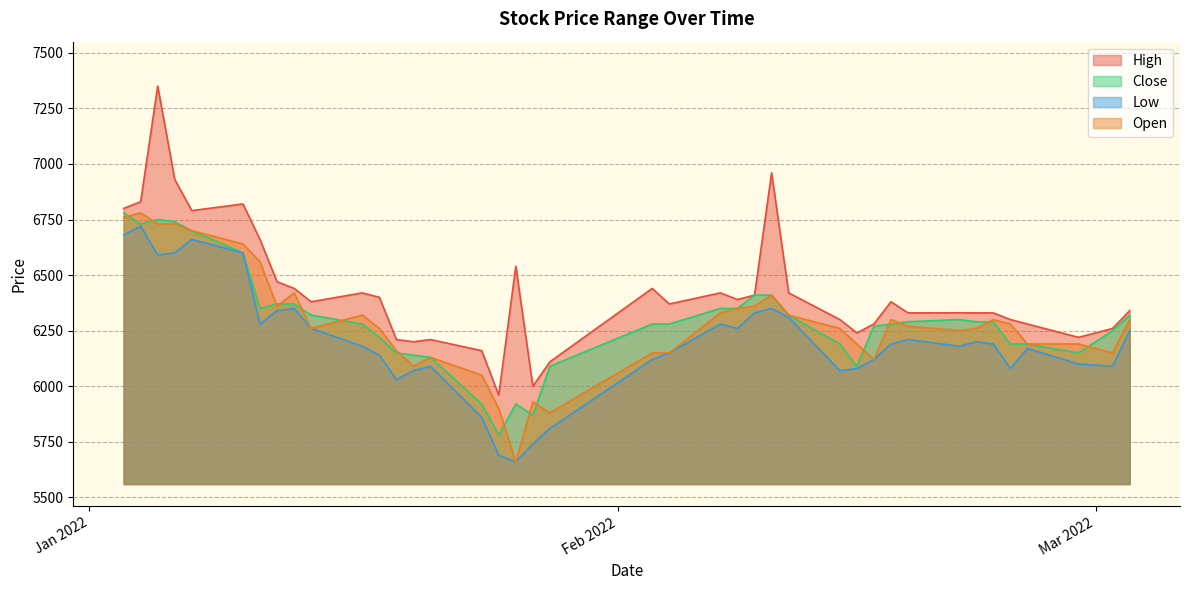

What is the greatest value displayed?

7350